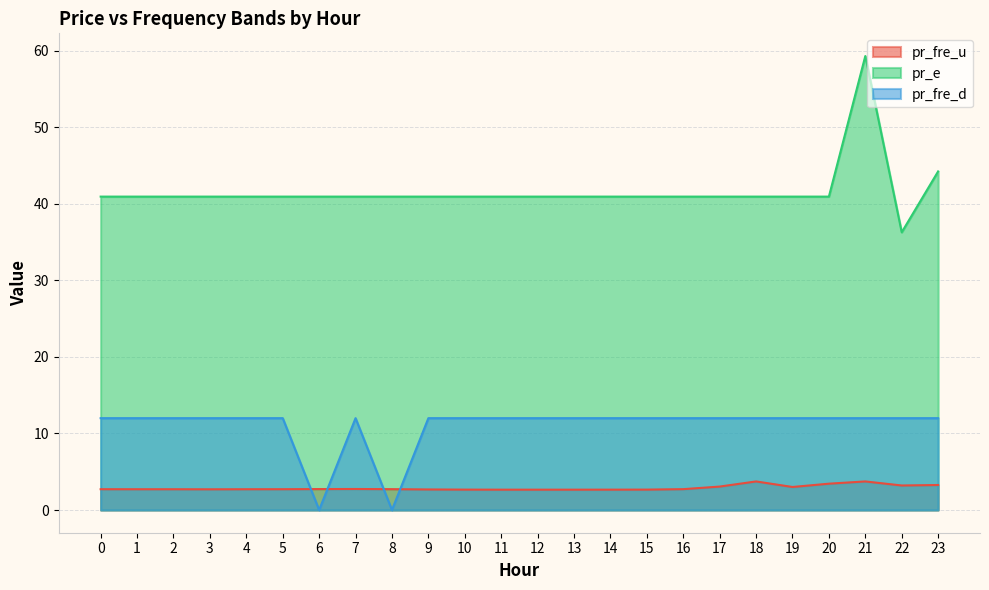

Reading right to left, list all the values displayed in this chart.

pr_fre_u: 23=3.3	22=3.2	21=3.7	20=3.4	19=3.0	18=3.7	17=3.1	16=2.7	15=2.7	14=2.7	13=2.7	12=2.7	11=2.7	10=2.7	9=2.7	8=2.7	7=2.7	6=2.7	5=2.7	4=2.7	3=2.7	2=2.7	1=2.7	0=2.7
pr_e: 23=44.2	22=36.3	21=59.3	20=40.9	19=40.9	18=40.9	17=40.9	16=40.9	15=40.9	14=40.9	13=40.9	12=40.9	11=40.9	10=40.9	9=40.9	8=40.9	7=40.9	6=40.9	5=40.9	4=40.9	3=40.9	2=40.9	1=40.9	0=40.9
pr_fre_d: 23=12.0	22=12.0	21=12.0	20=12.0	19=12.0	18=12.0	17=12.0	16=12.0	15=12.0	14=12.0	13=12.0	12=12.0	11=12.0	10=12.0	9=12.0	8=0.0	7=12.0	6=0.0	5=12.0	4=12.0	3=12.0	2=12.0	1=12.0	0=12.0